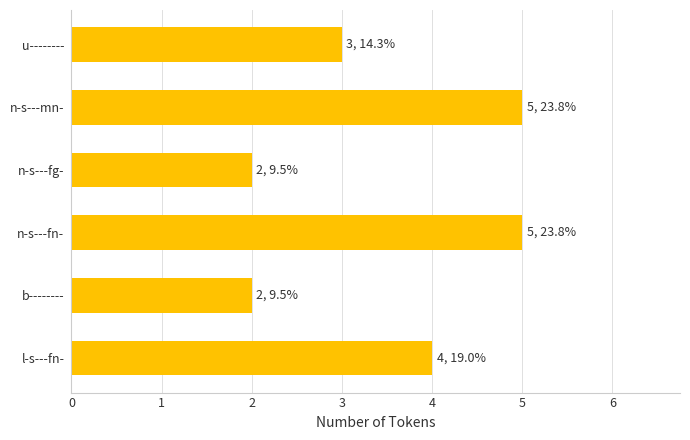

Which has a higher value, b-------- or l-s---fn-?

l-s---fn-